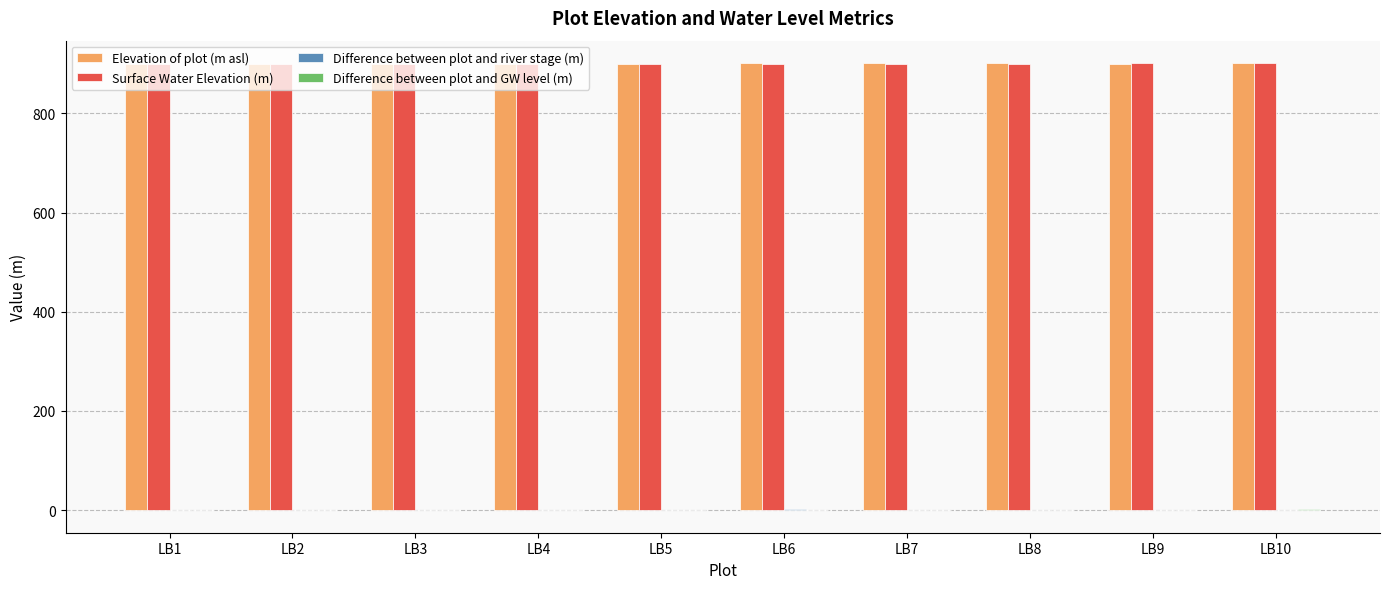

What is the maximum value shown in the chart?

901.6